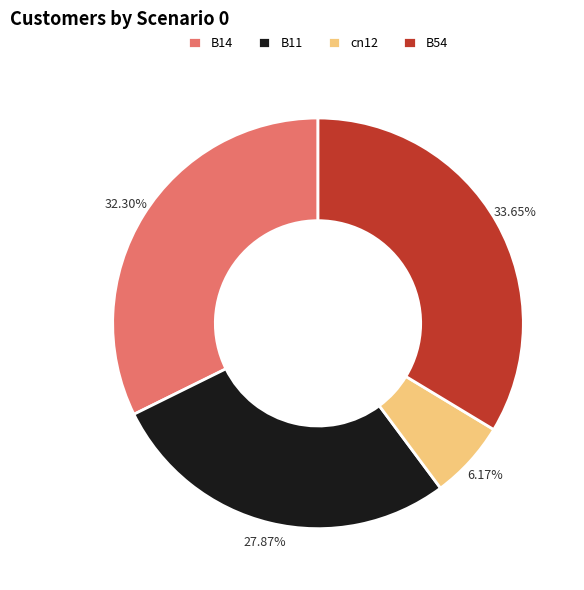

Does B11 account for over 50% of the chart?

No